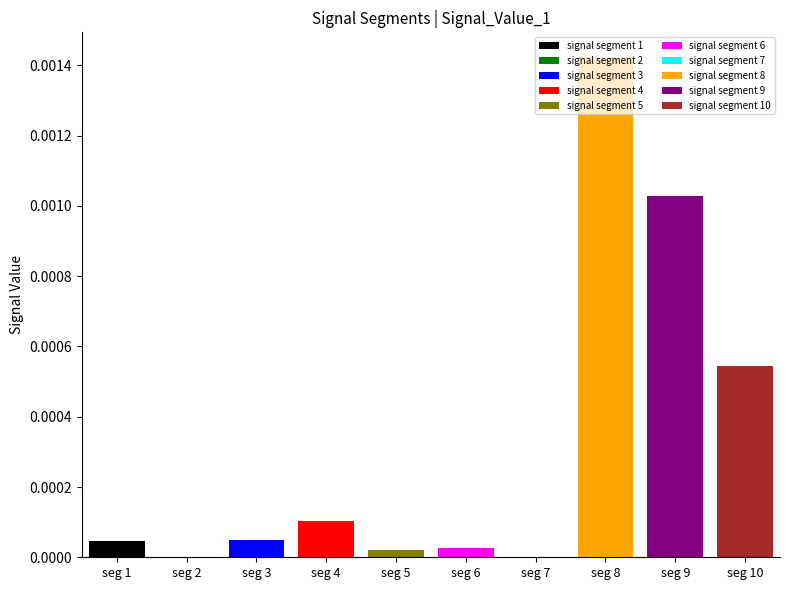

Rank the categories by Signal_Value_4 value from lowest to highest.

signal segment 6, signal segment 2, signal segment 1, signal segment 5, signal segment 4, signal segment 3, signal segment 7, signal segment 10, signal segment 9, signal segment 8